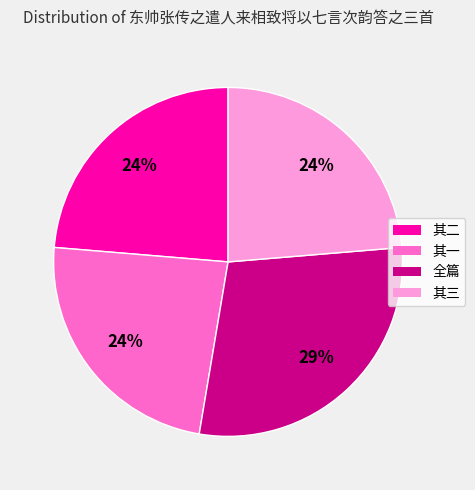

To the nearest percent, what is the average slice percentage?

25%